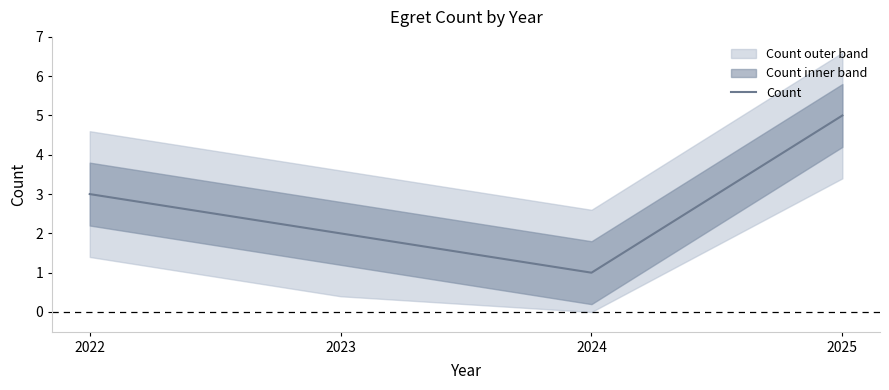

Is this an area chart (filled region under the line)?

No